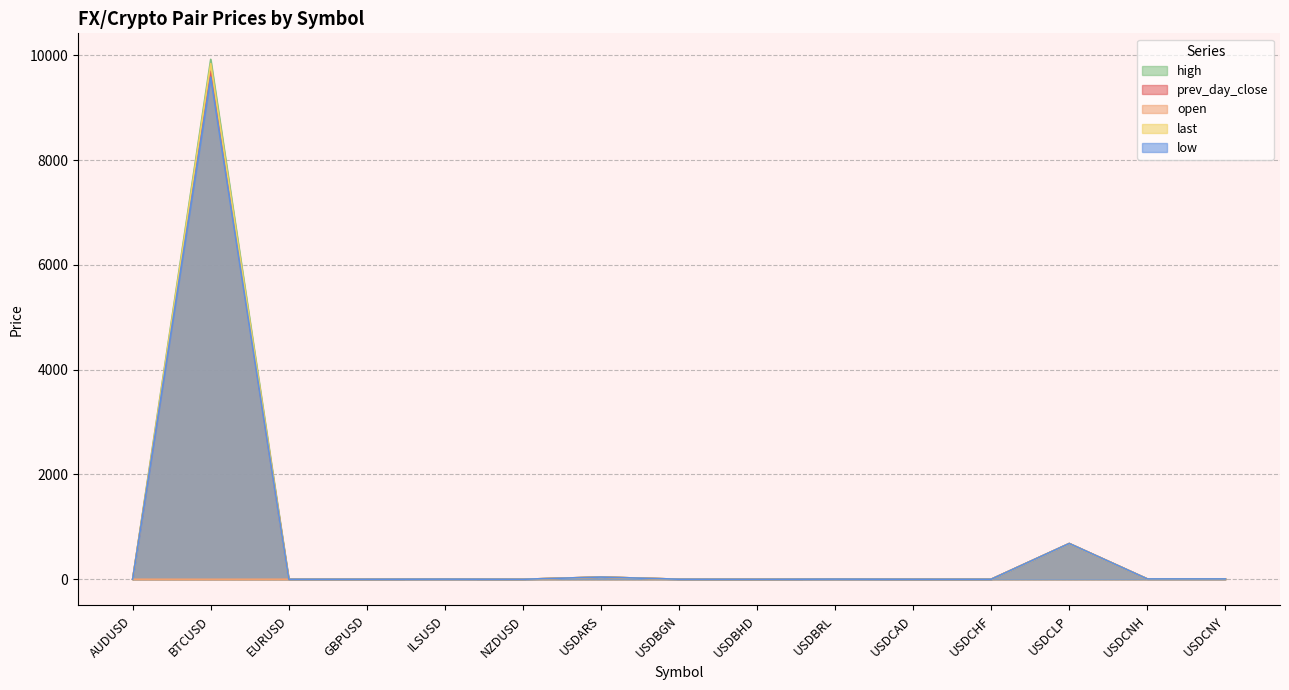

What is the value of the last point at the 2nd from the left?

9839.2